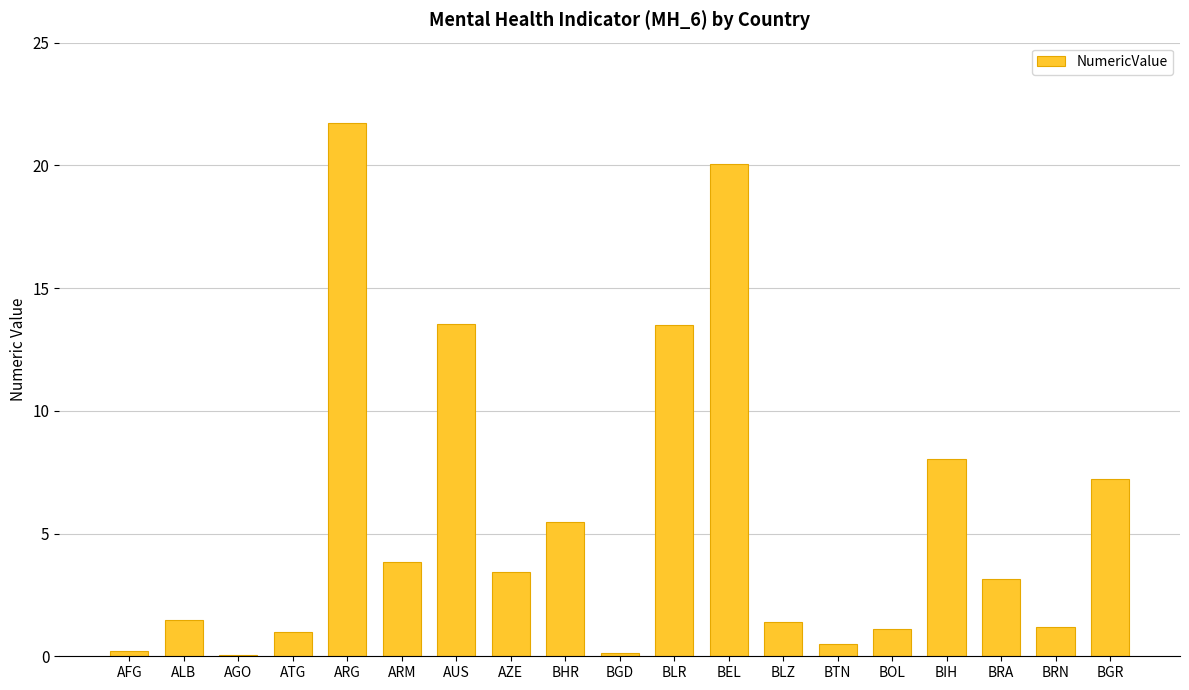

Where does the data first go above 3?

ARG